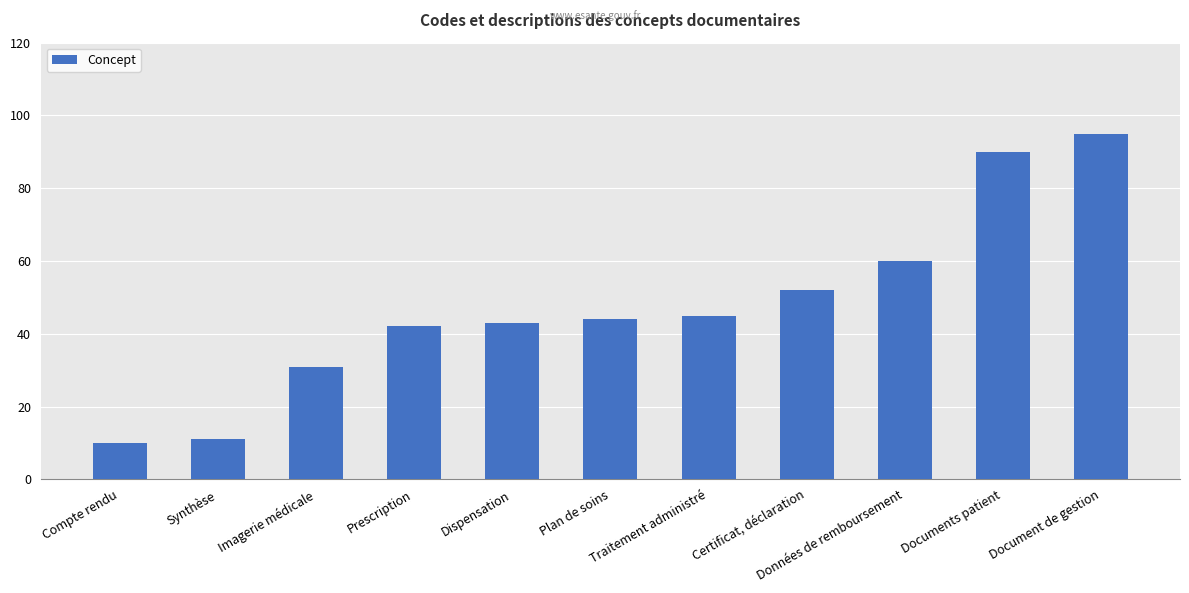

What is the label of the 2nd bar from the left?

Synthèse